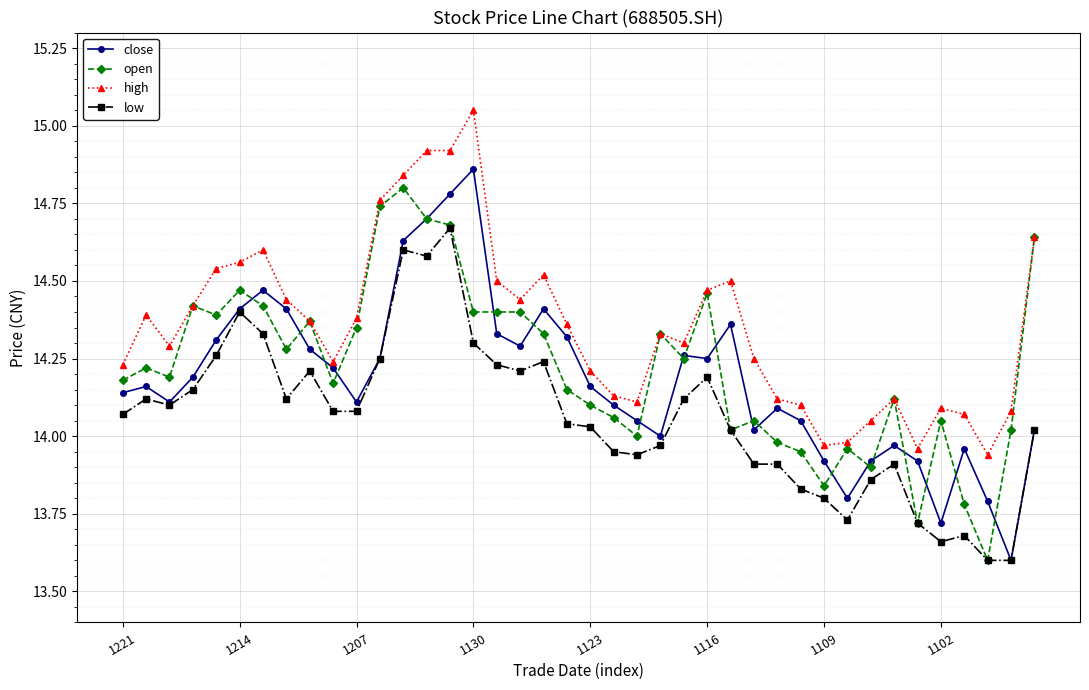

How many lines are shown in the chart?

4